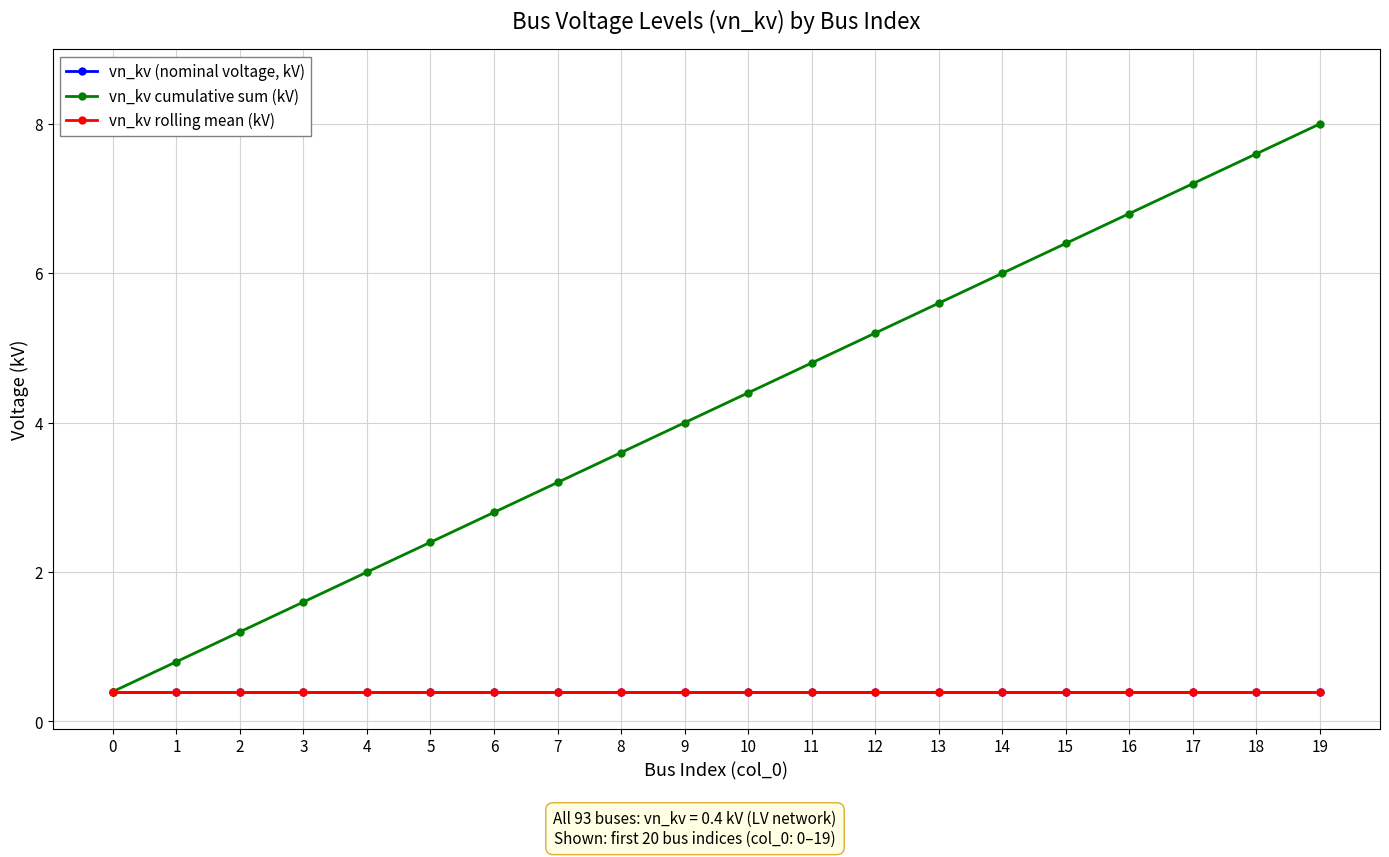

Rank the categories by vn_kv (nominal voltage, kV) value from highest to lowest.

0, 1, 2, 3, 4, 5, 6, 7, 8, 9, 10, 11, 12, 13, 14, 15, 16, 17, 18, 19